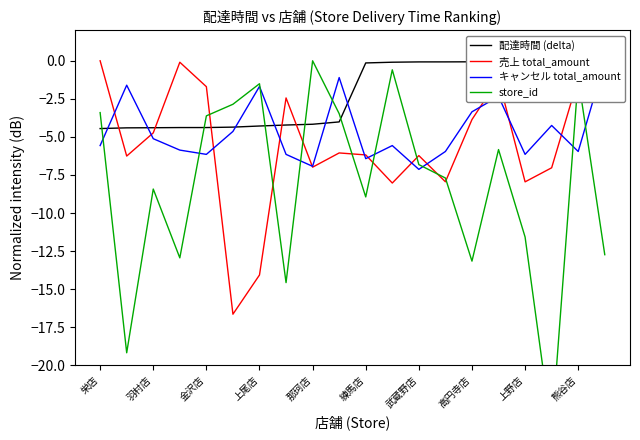

What is the total value across all series at 19?

-14.5